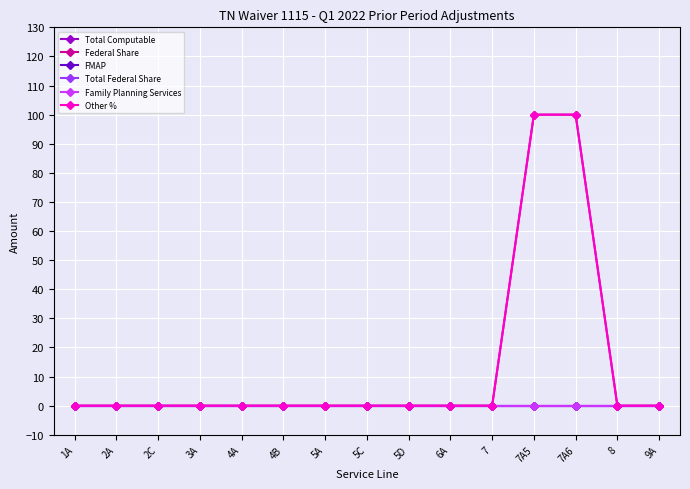

At which label does FMAP reach its minimum?

1A